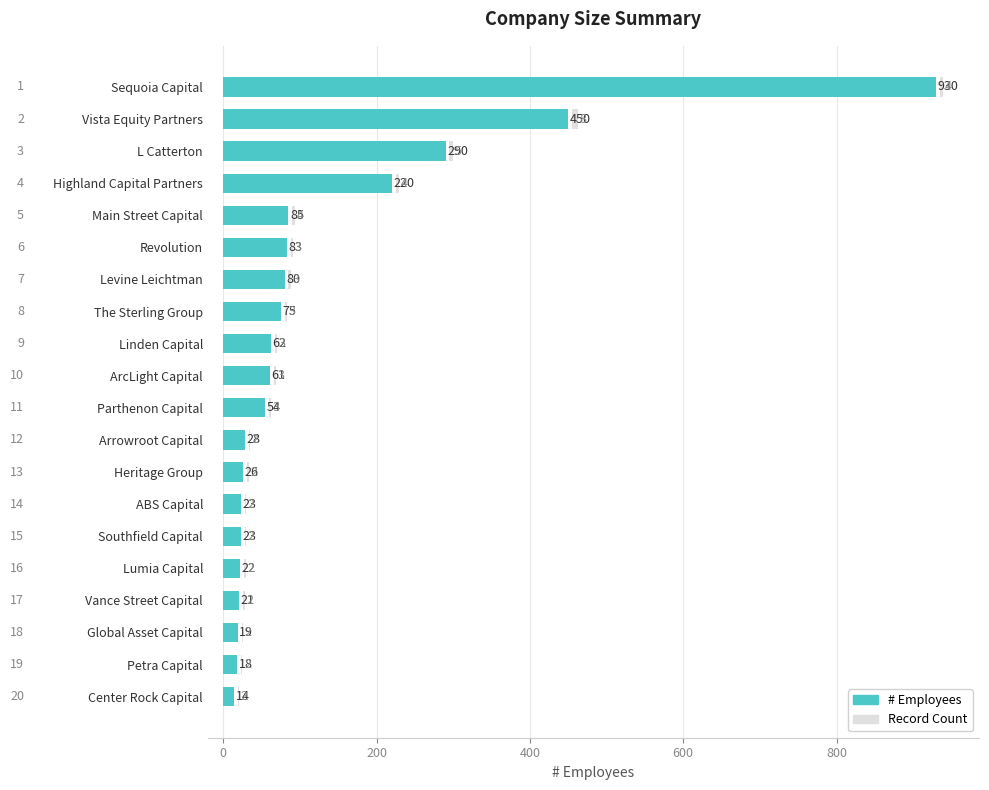

At Revolution, list the series in order from smallest to largest.

Record Count, # Employees